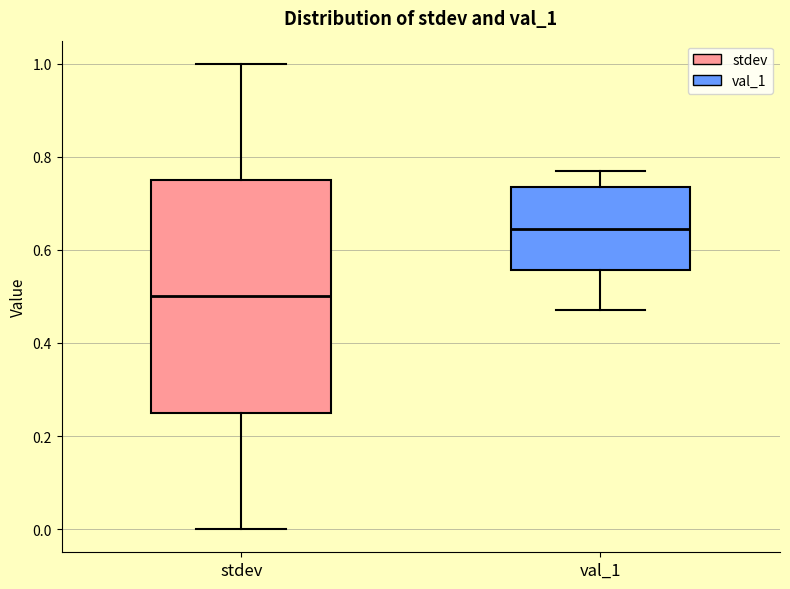

Which box has the highest median line?

val_1